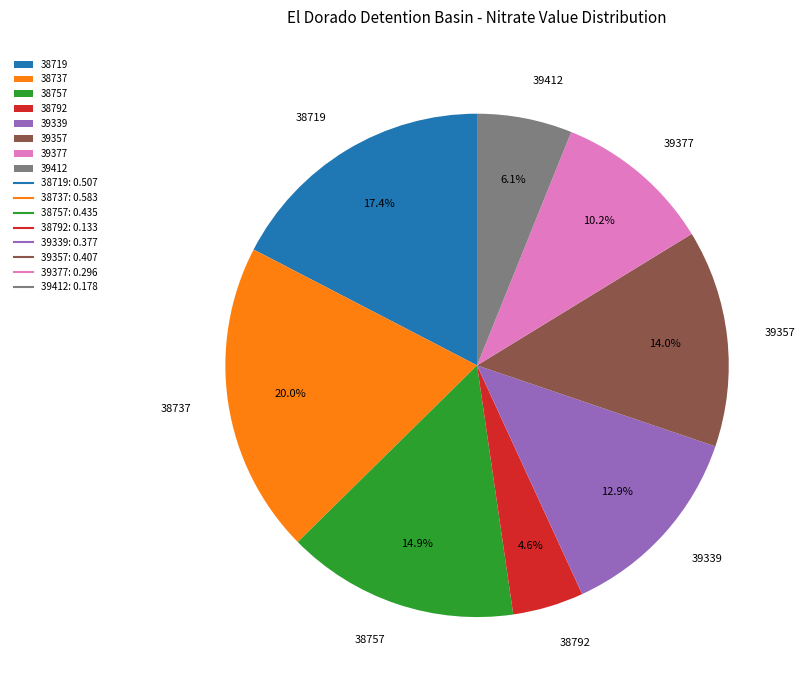

Rank the categories by value from highest to lowest.

38737, 38719, 38757, 39357, 39339, 39377, 39412, 38792